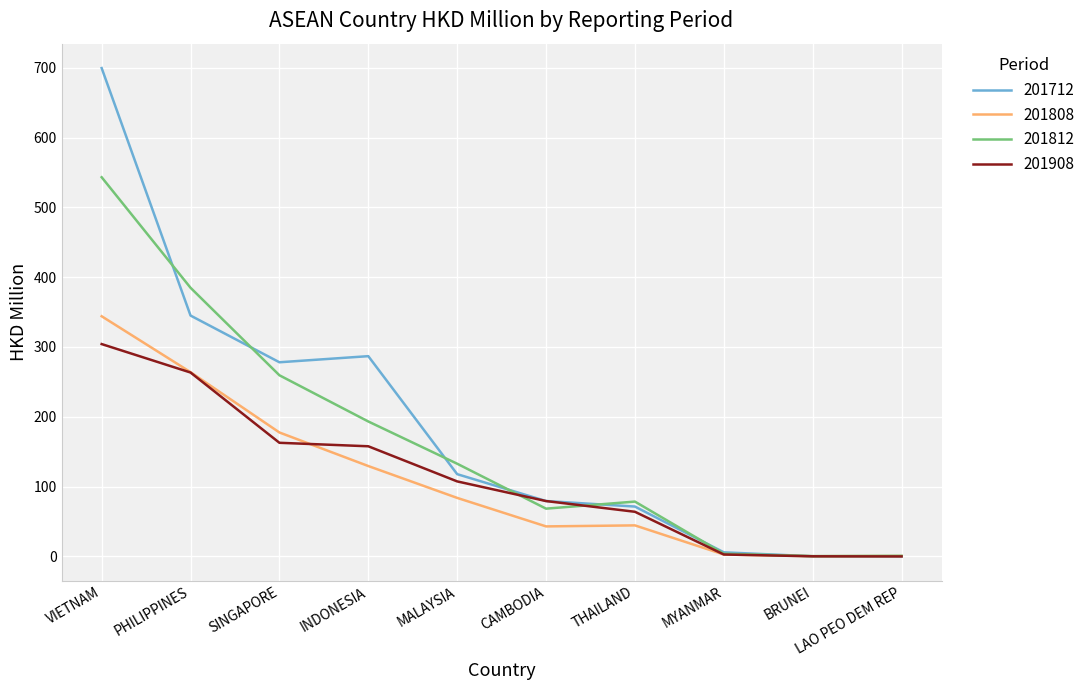

What is the difference between the 201808 values at CAMBODIA and VIETNAM?

301.0